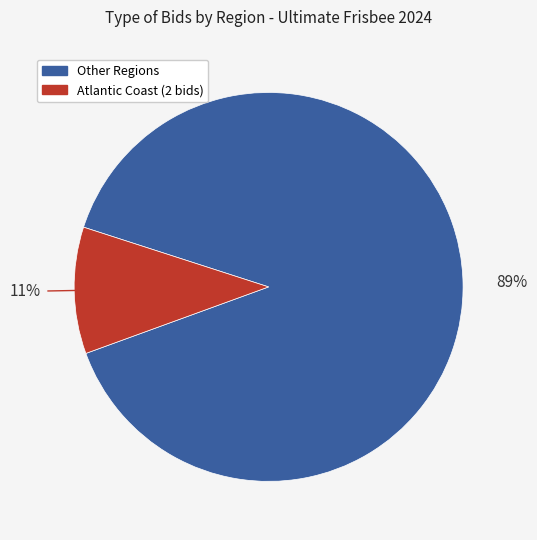

Does any single category account for the majority?

Yes